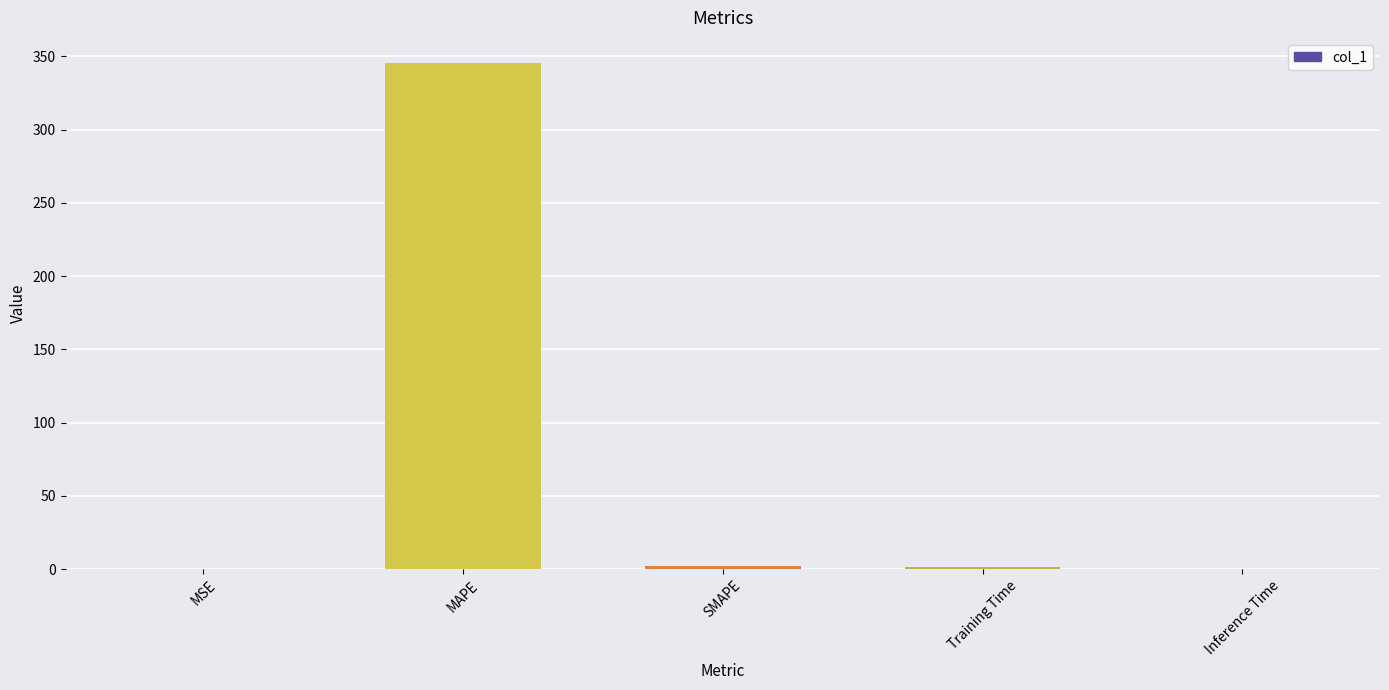

What is the average value?

69.8